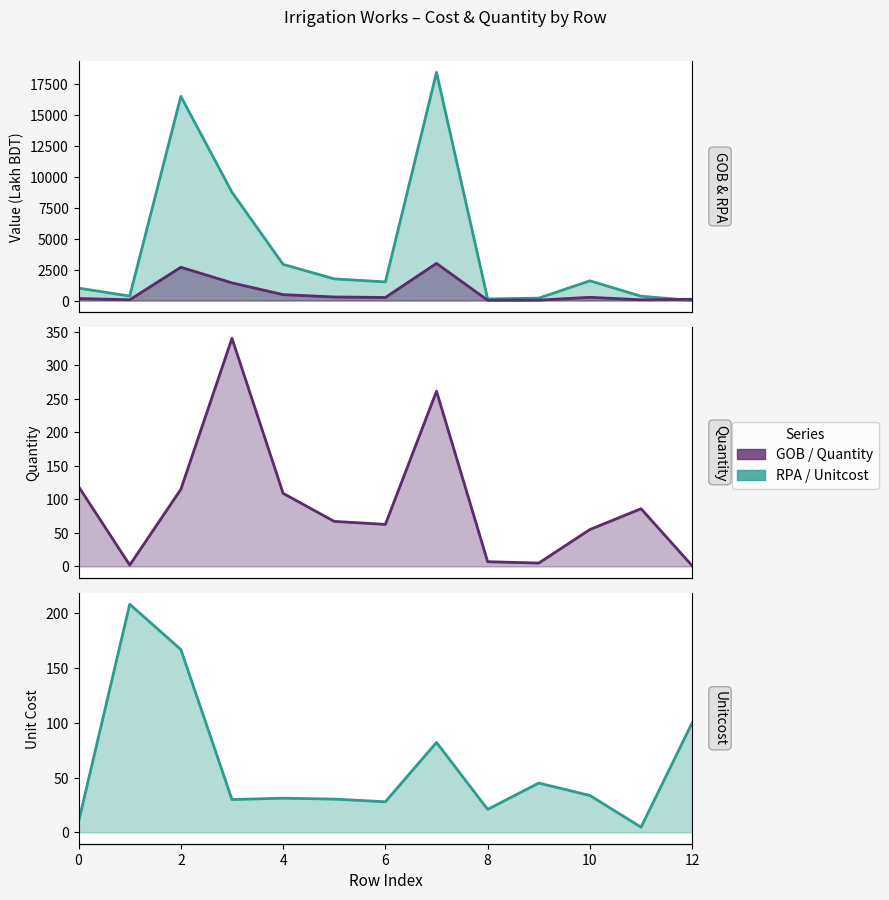

Between 7 and 10, which is larger?

7